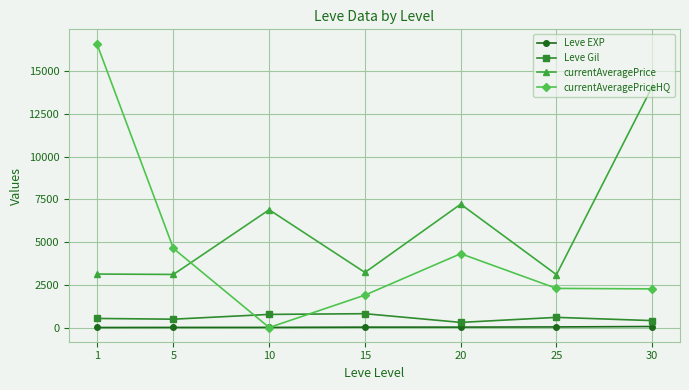

At how many categories does at least one series exceed 7810?

2